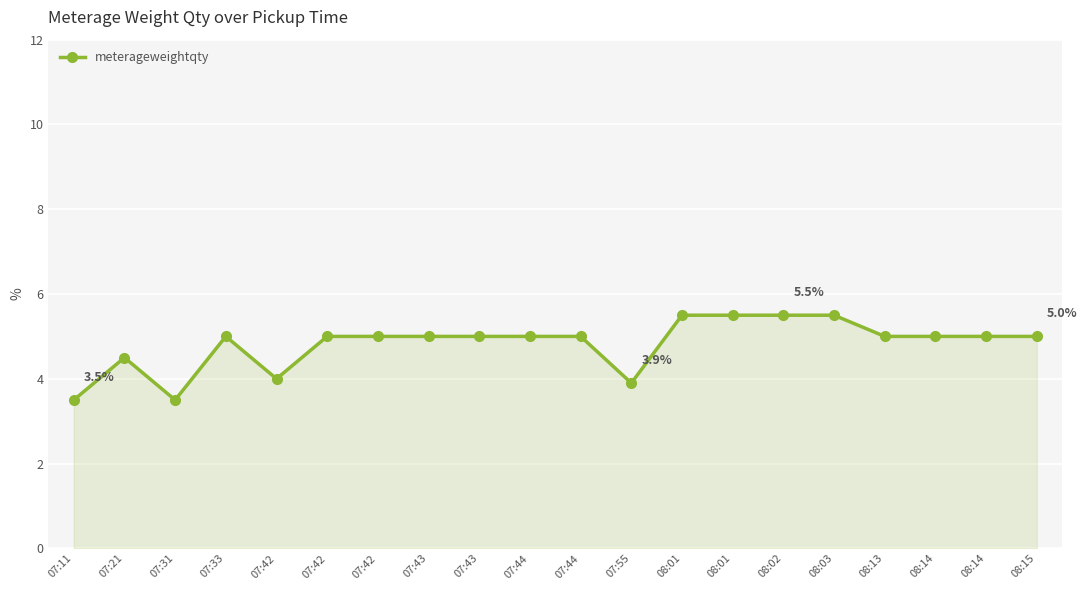

What is the label of the 6th point from the right?

08:02